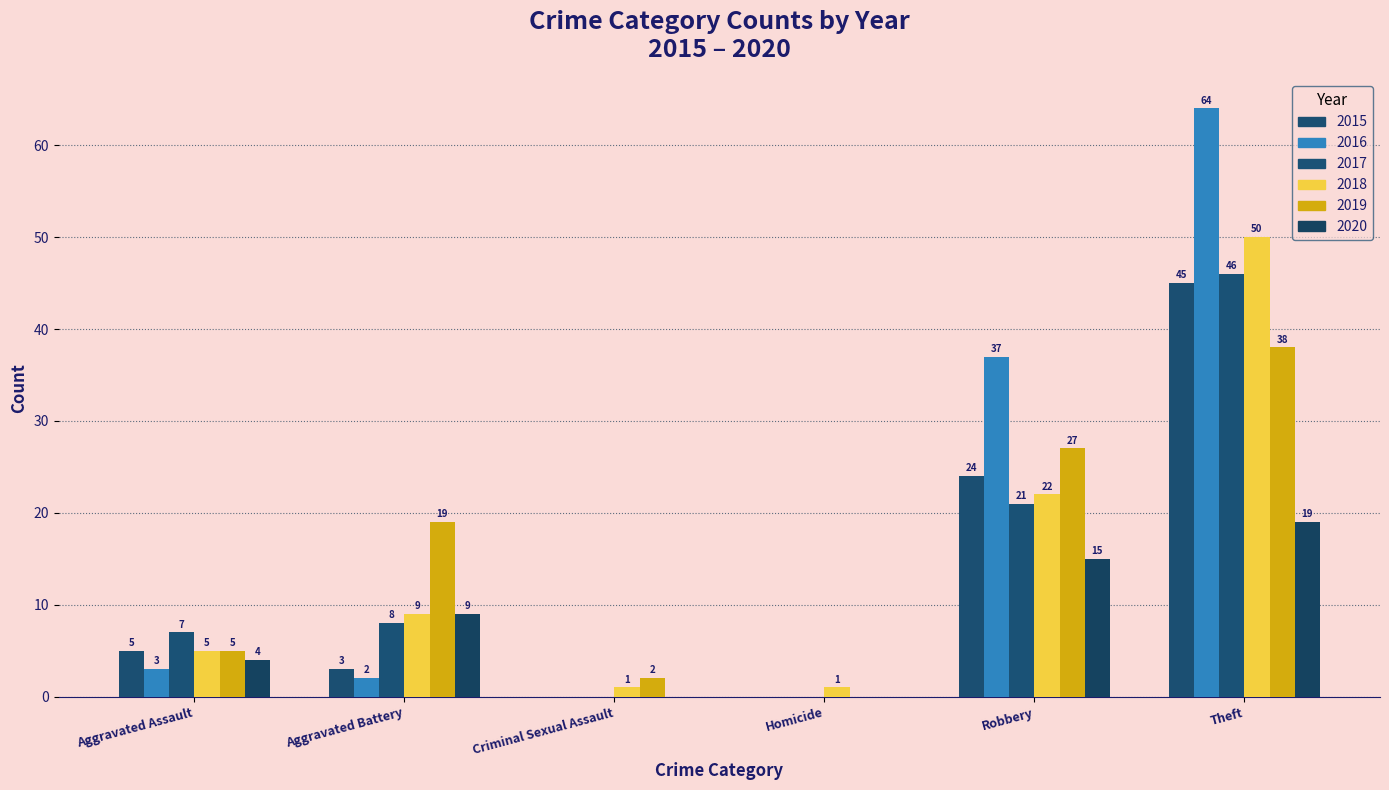

List the series in order of their peak value, highest first.

2016, 2018, 2017, 2015, 2019, 2020